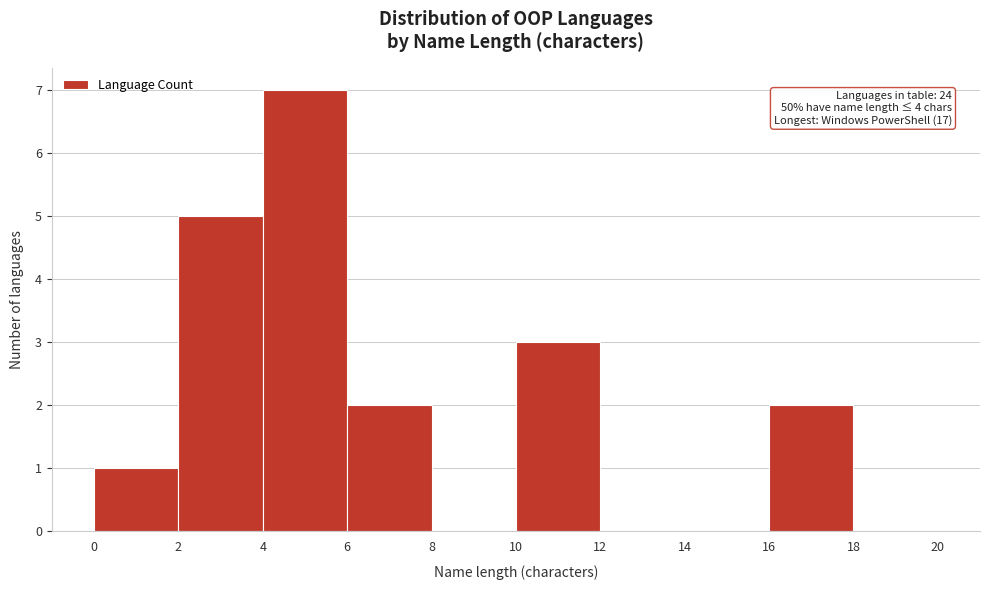

Over which range of the x-axis is the bar tallest?

4 to 6